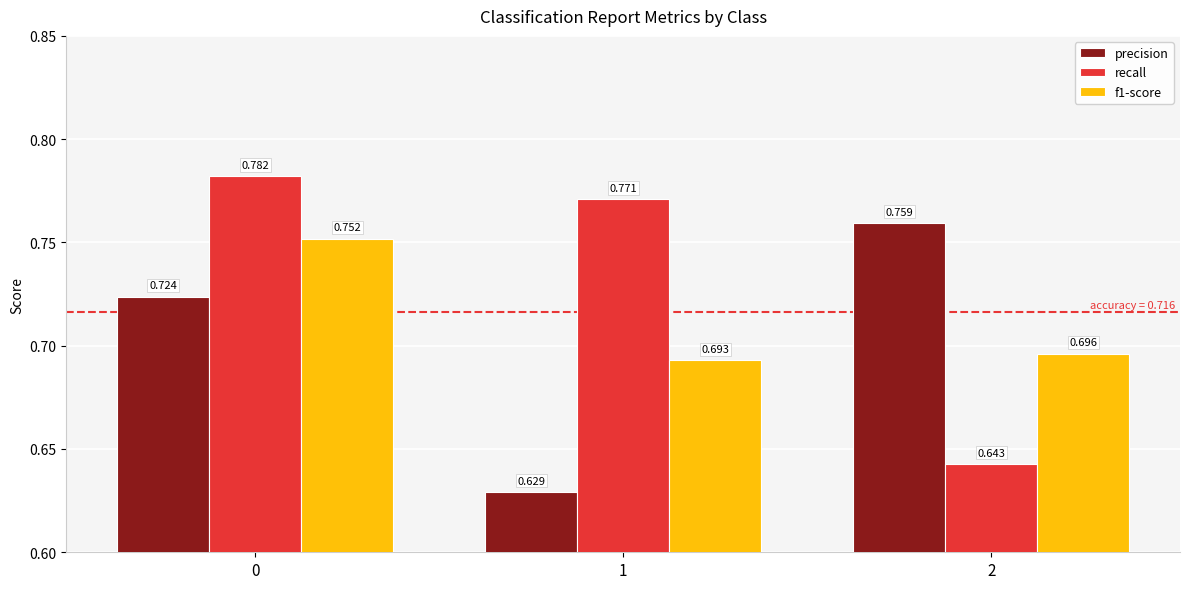

Which label corresponds to the smallest value in the chart?

1